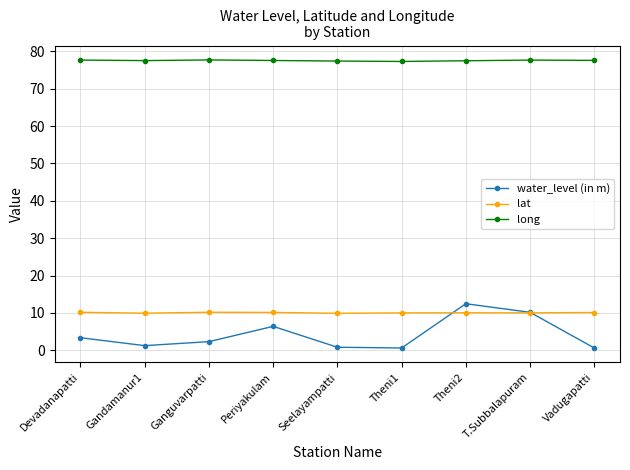

The value of water_level (in m) at Vadugapatti is 0.6. True or false?

True